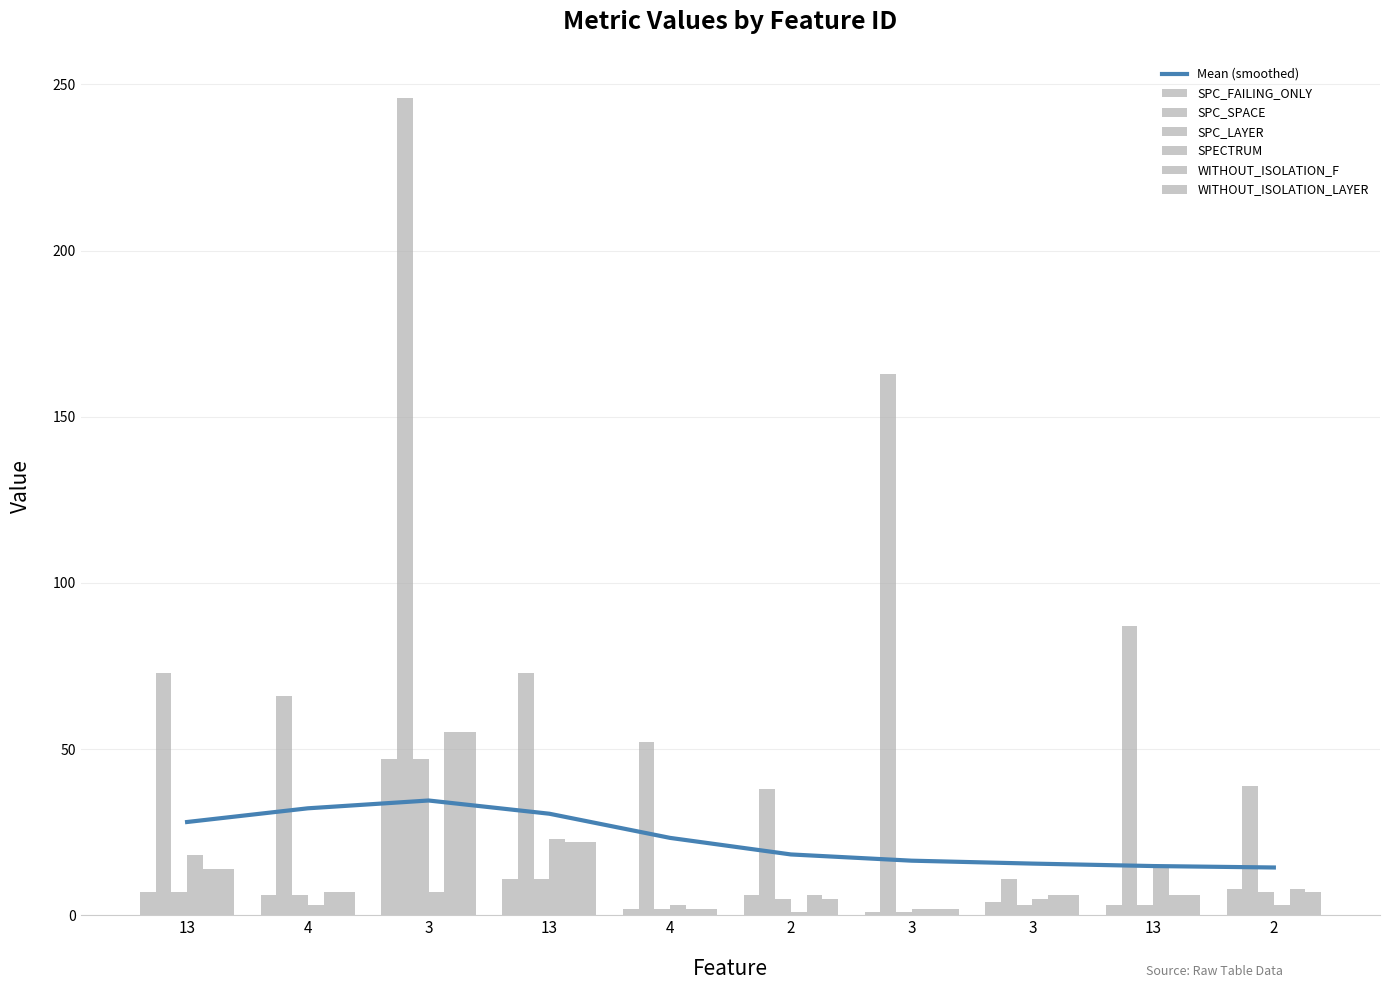

Reading left to right, list all the values displayed in this chart.

SPC_FAILING_ONLY: 13=7	4=6	3=47	13=11	4=2	2=6	3=1	3=4	13=3	2=8
SPC_SPACE: 13=73	4=66	3=246	13=73	4=52	2=38	3=163	3=11	13=87	2=39
SPC_LAYER: 13=7	4=6	3=47	13=11	4=2	2=5	3=1	3=3	13=3	2=7
SPECTRUM: 13=18	4=3	3=7	13=23	4=3	2=1	3=2	3=5	13=15	2=3
WITHOUT_ISOLATION_F: 13=14	4=7	3=55	13=22	4=2	2=6	3=2	3=6	13=6	2=8
WITHOUT_ISOLATION_LAYER: 13=14	4=7	3=55	13=22	4=2	2=5	3=2	3=6	13=6	2=7